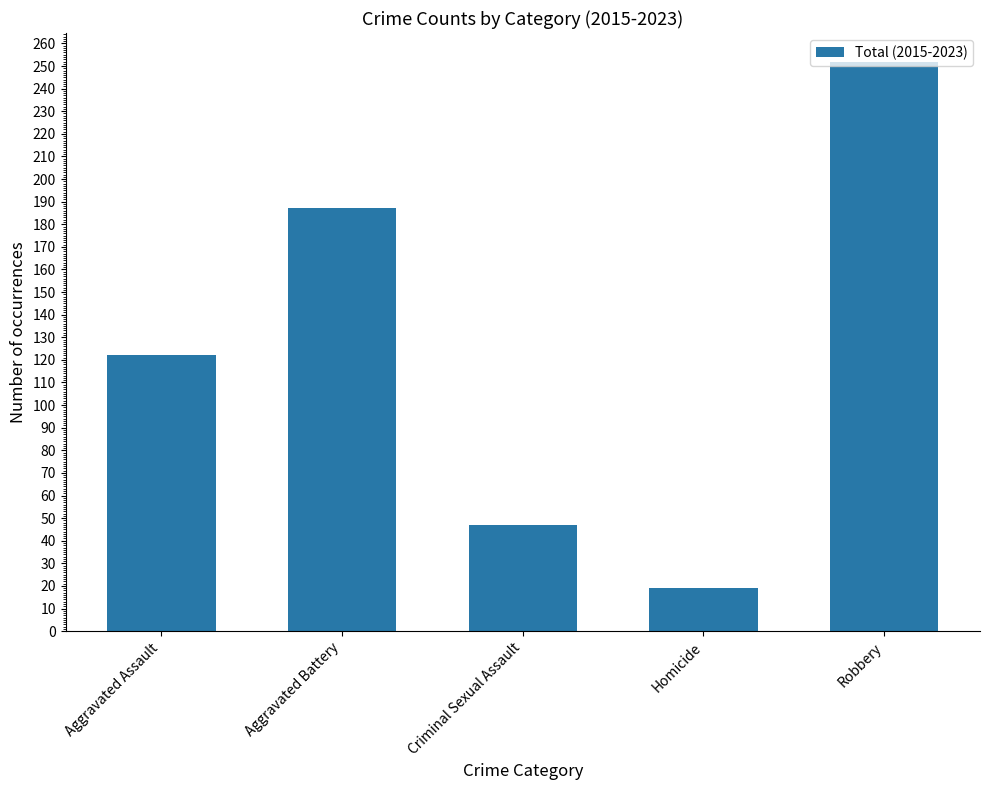

Count the number of data series in this chart.

1